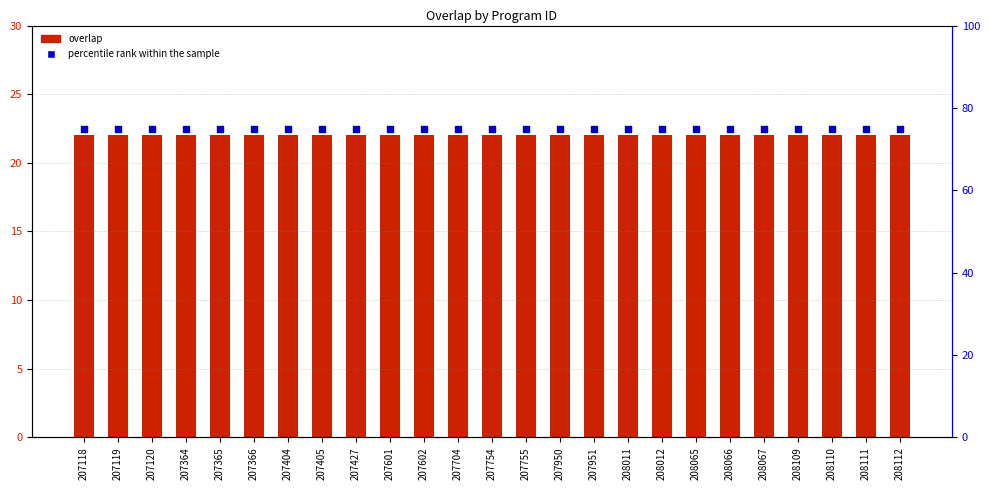

Which series has the widest spread of Y values?

overlap